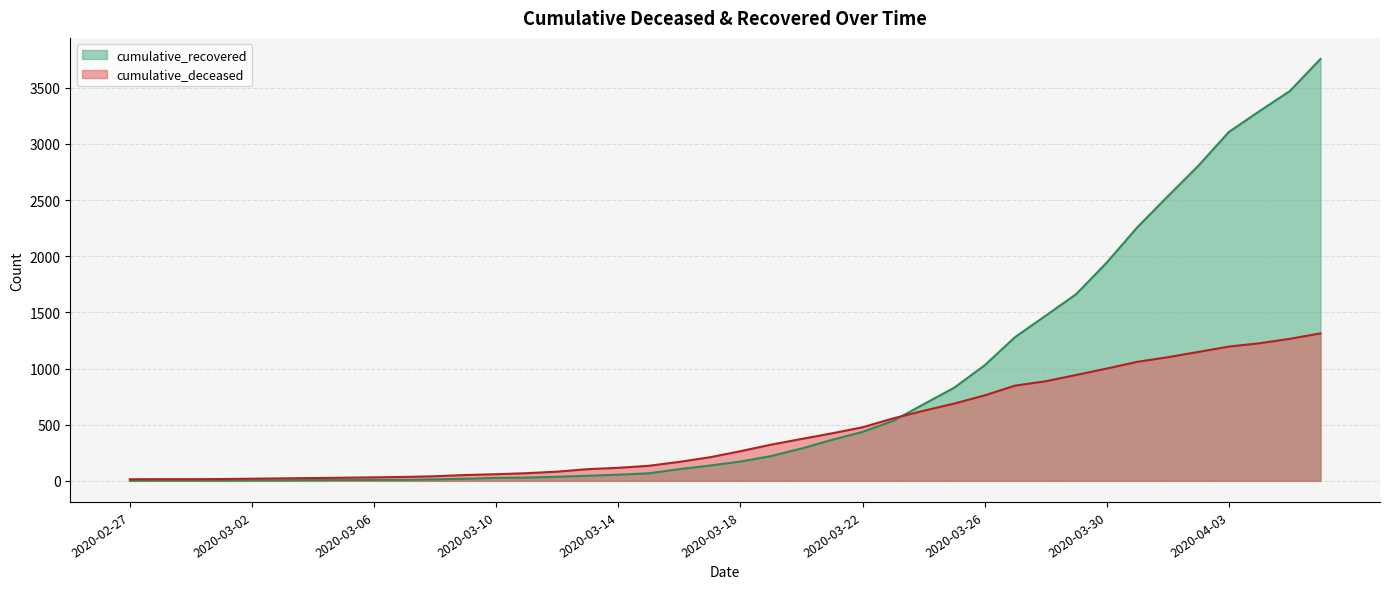

True or false: cumulative_deceased has more than 2 points higher than both neighbors.

False